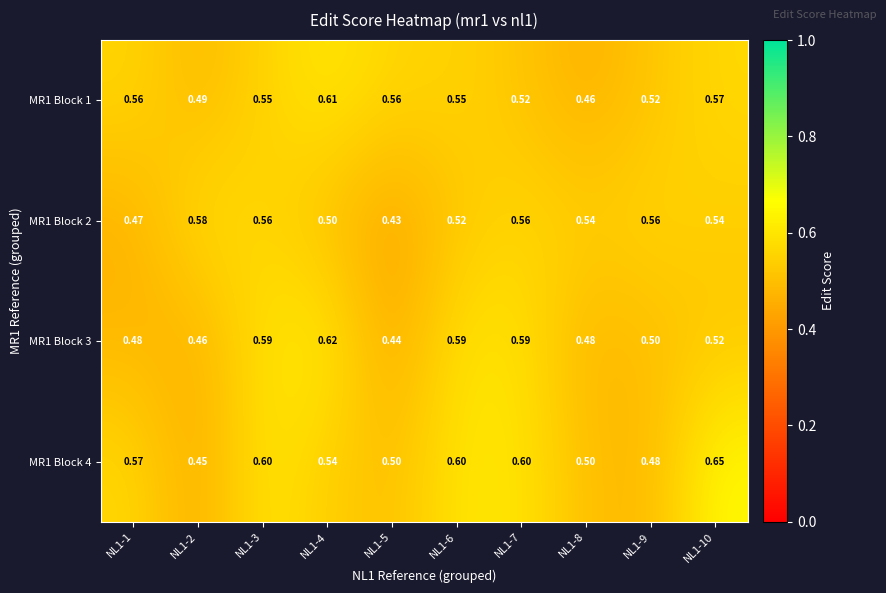

Is the value of MR1 Block 2 at NL1-2 greater than the value of MR1 Block 4 at NL1-10?

No